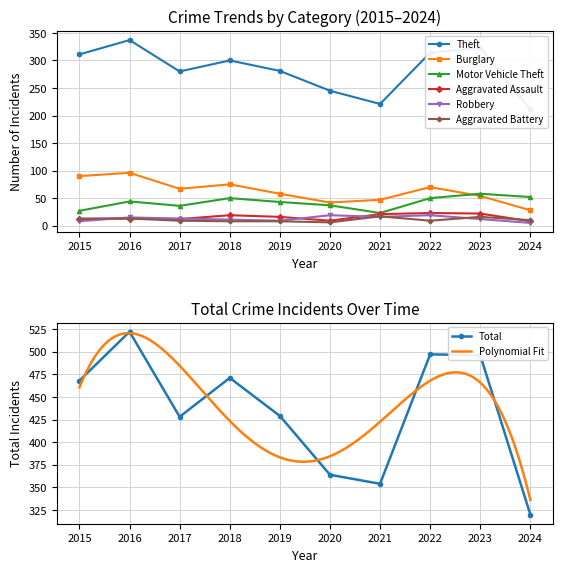

Rank the series by their maximum value, from lowest to highest.

Aggravated Battery, Robbery, Aggravated Assault, Motor Vehicle Theft, Burglary, Theft